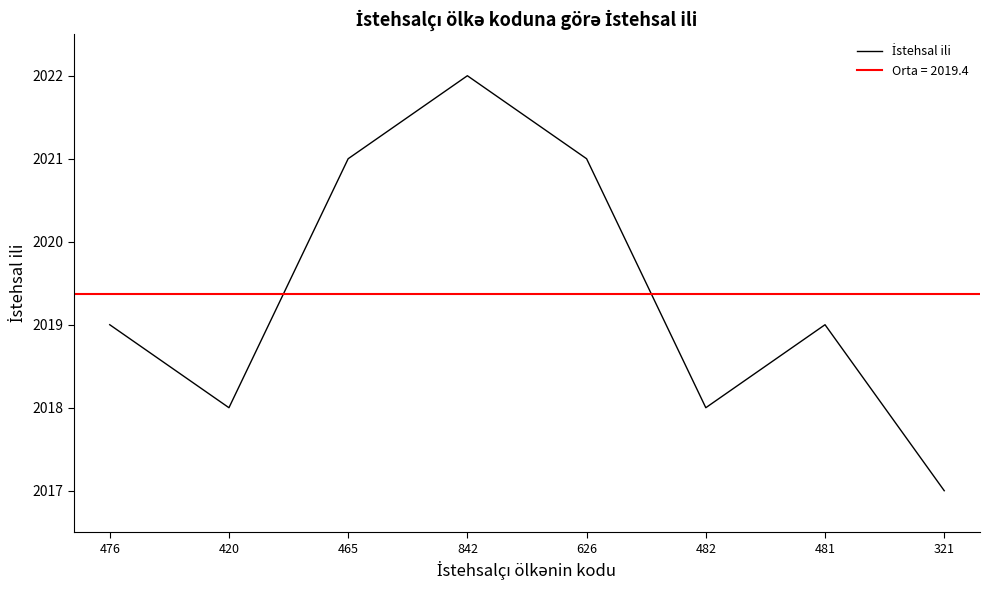

What position from the right is 626?

4